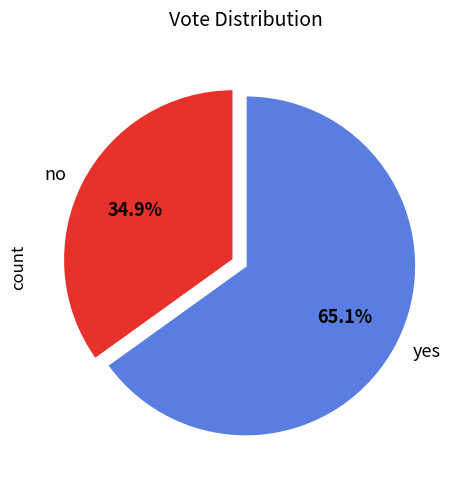

Is the sum of yes and no greater than half?

Yes